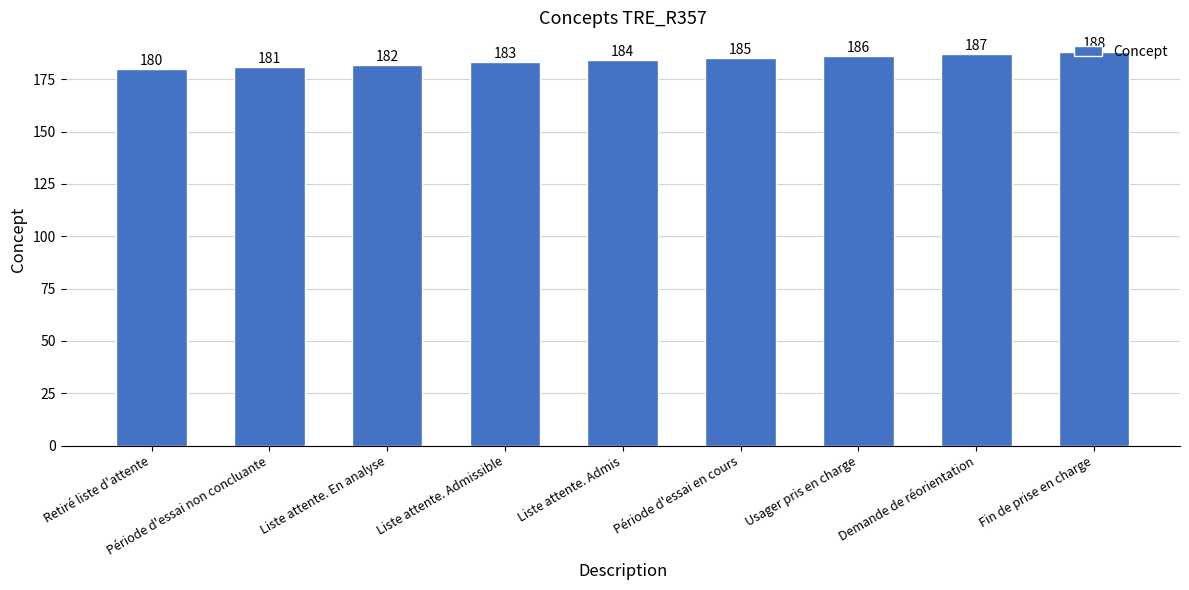

Rank the categories by value from lowest to highest.

Retiré liste d'attente, Période d'essai non concluante, Liste attente. En analyse, Liste attente. Admissible, Liste attente. Admis, Période d'essai en cours, Usager pris en charge, Demande de réorientation, Fin de prise en charge